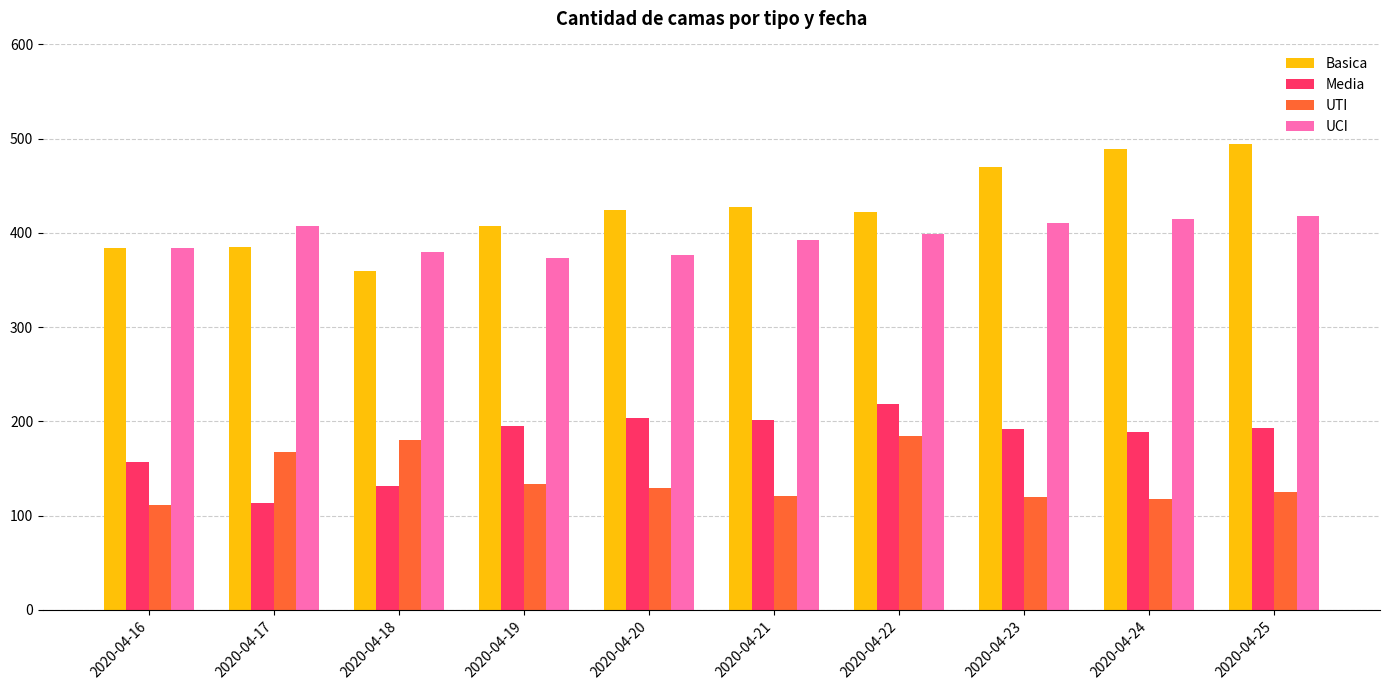

List the series in order of their peak value, lowest first.

UTI, Media, UCI, Basica